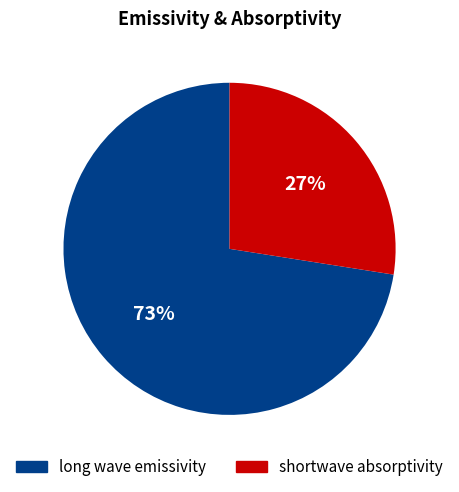

Combined, do long wave emissivity and shortwave absorptivity account for over 50%?

Yes